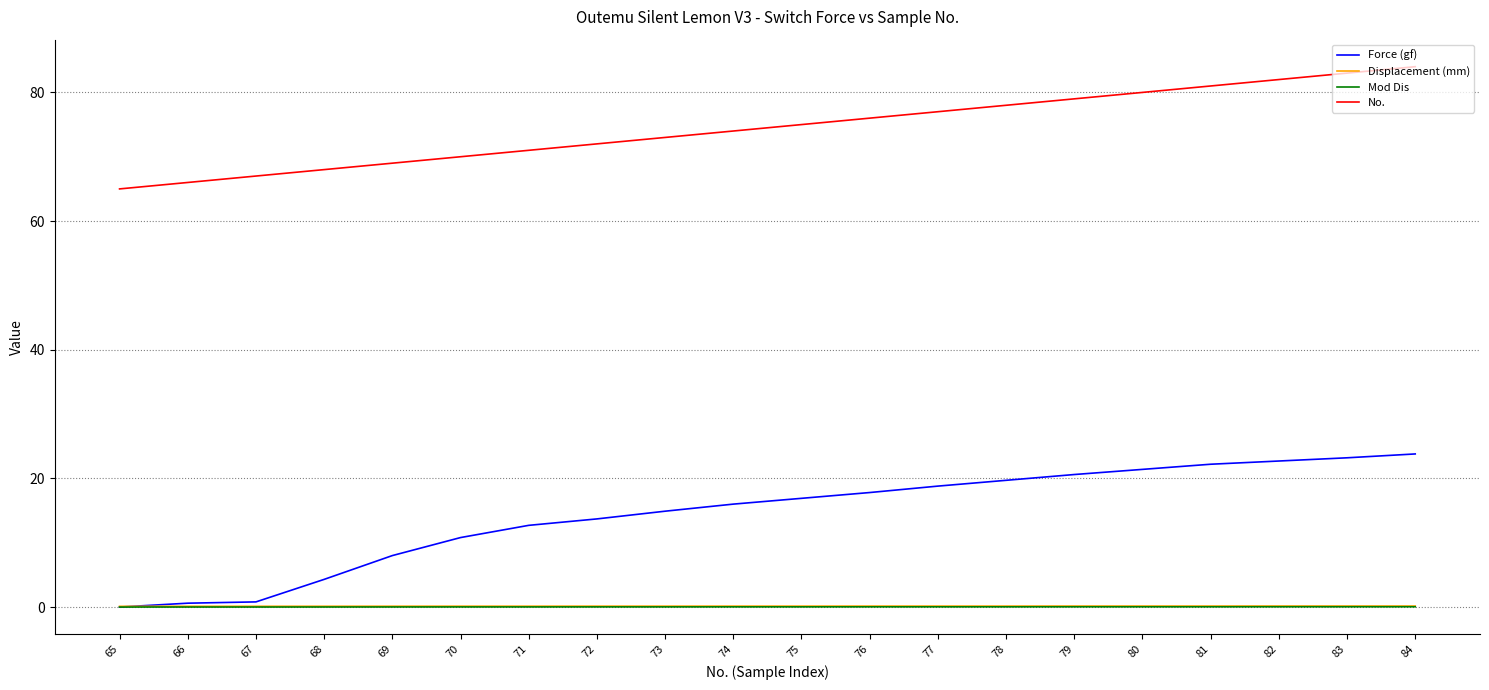

The Mod Dis series shows 0.0 at 78. True or false?

True